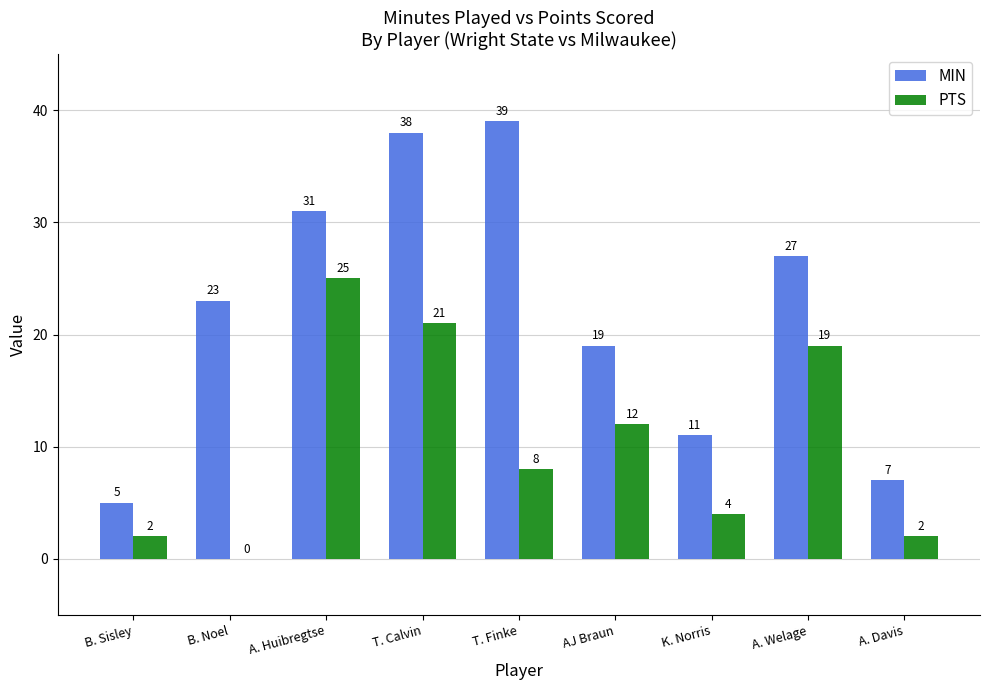

Between A. Huibregtse and T. Calvin, which series saw the biggest shift?

MIN